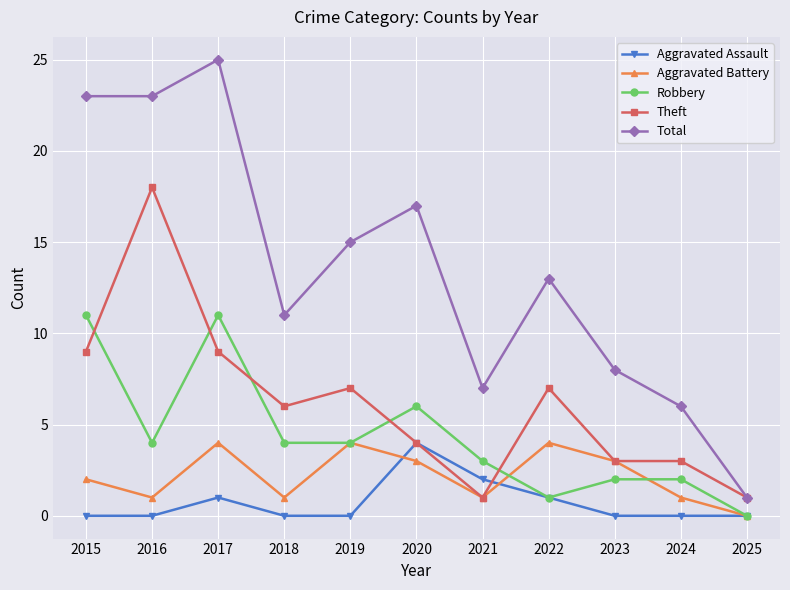

Where is the first local maximum for Total?

2017